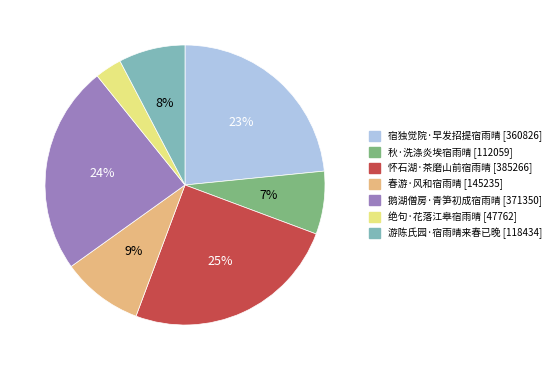

How many segments does this pie chart have?

7